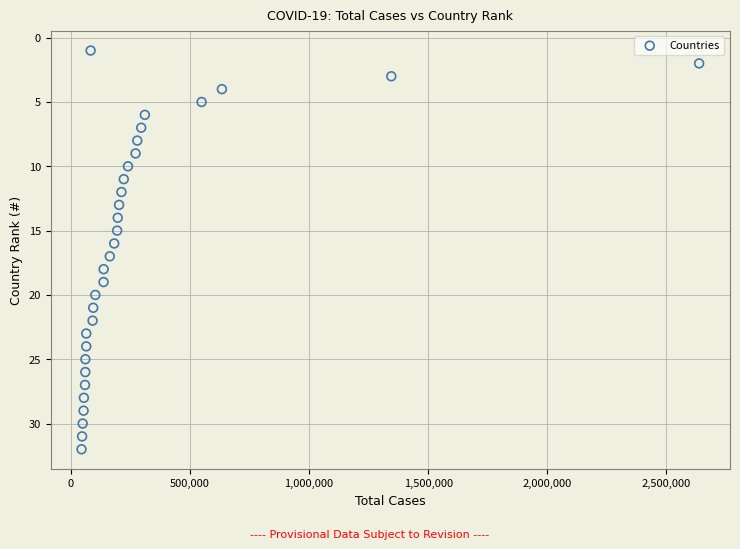

What is the range of Y values (max minus min)?

31